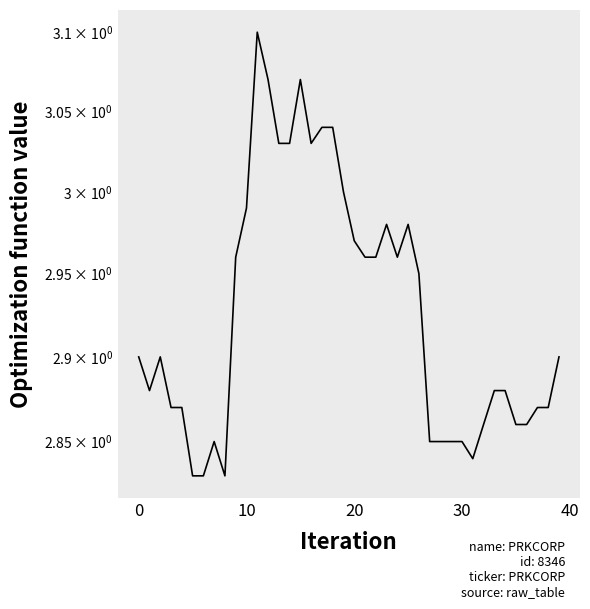

At which category does the chart reach its minimum across all series?

5